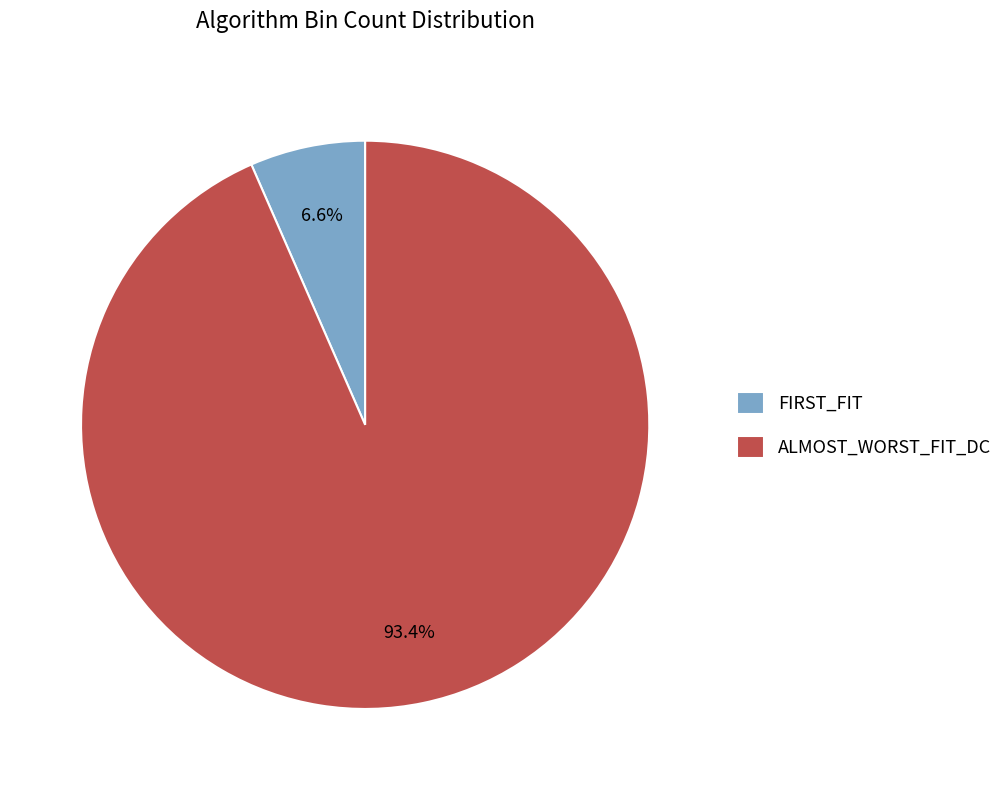

What percentage is the ALMOST_WORST_FIT_DC slice, to the nearest percent?

93%